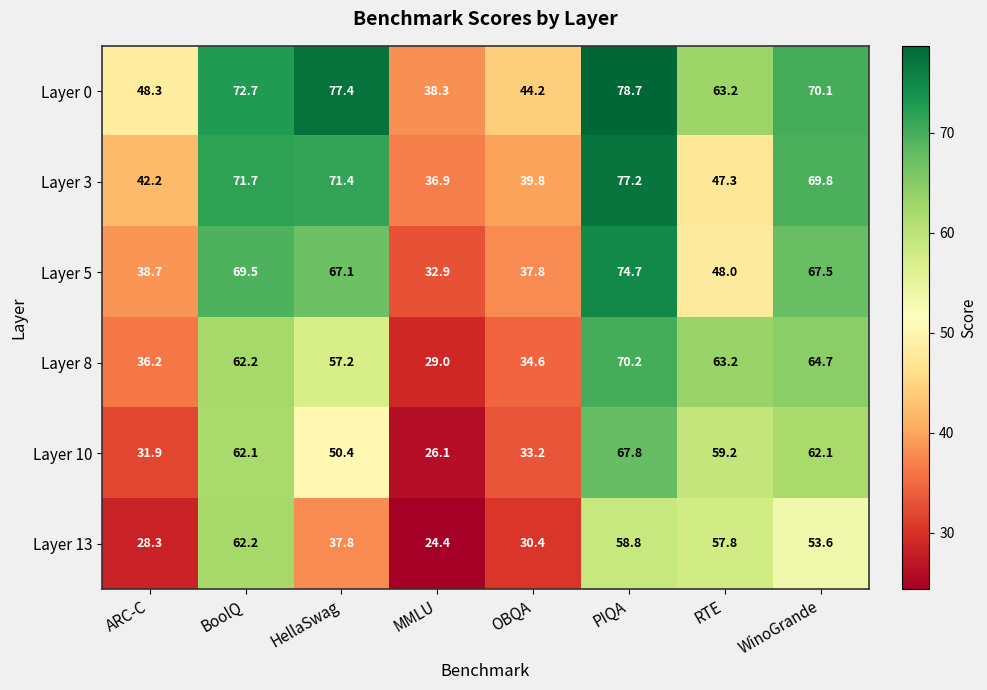

Is it true that Layer 10 equals 33.2 at OBQA?

True